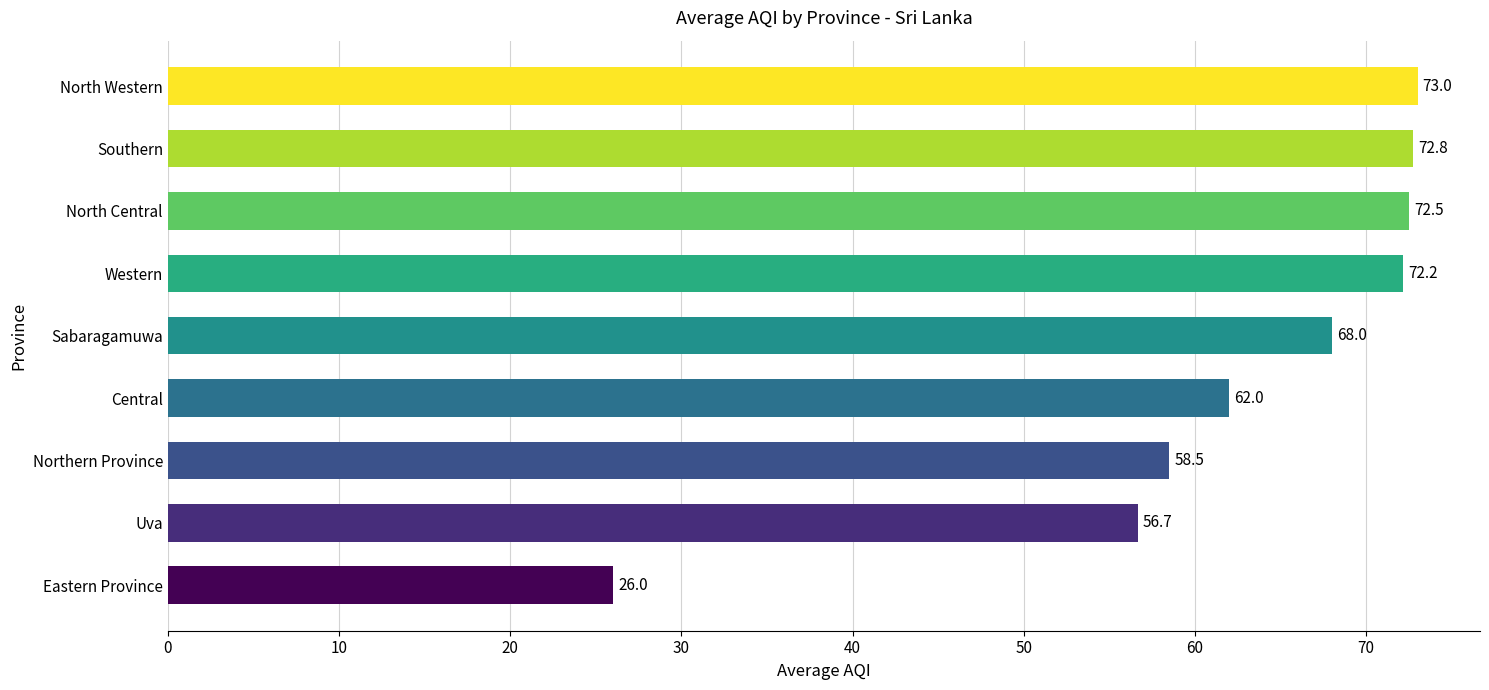

What value does the data have at North Central?

72.5